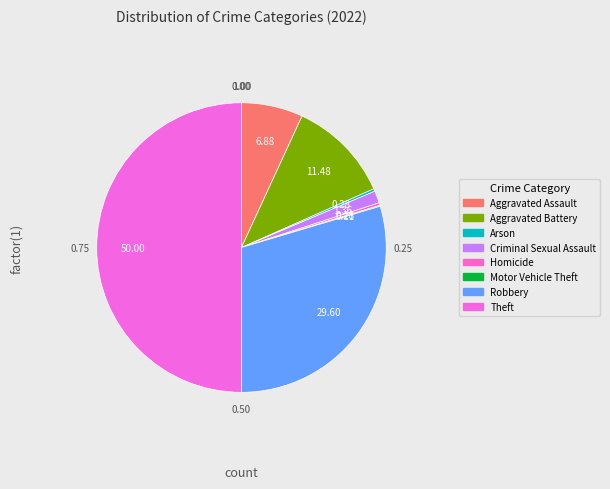

Is Aggravated Assault the majority of the pie?

No